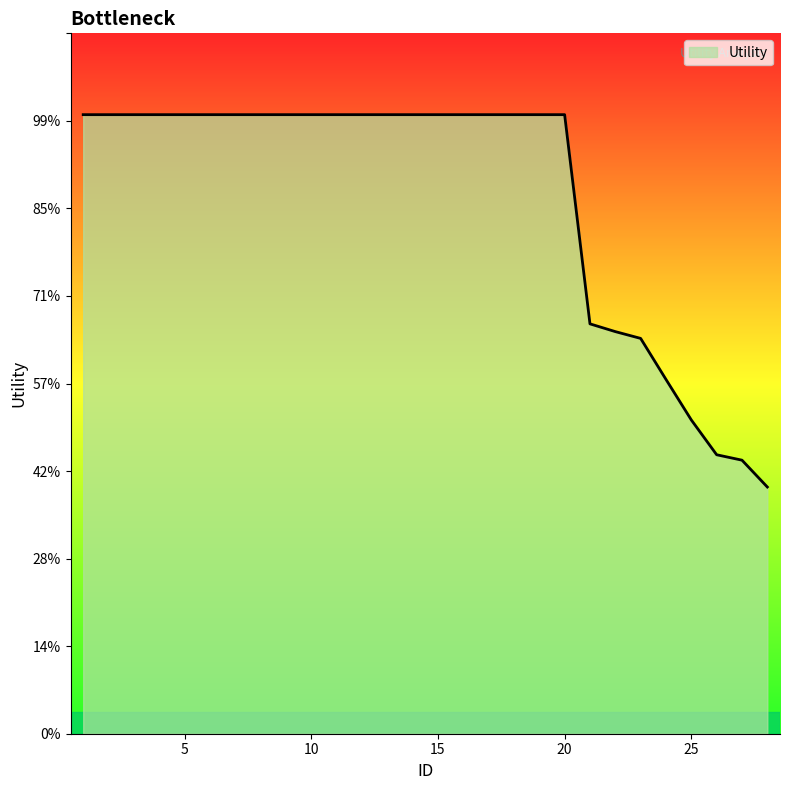

Is this an area chart (filled region under the line)?

Yes